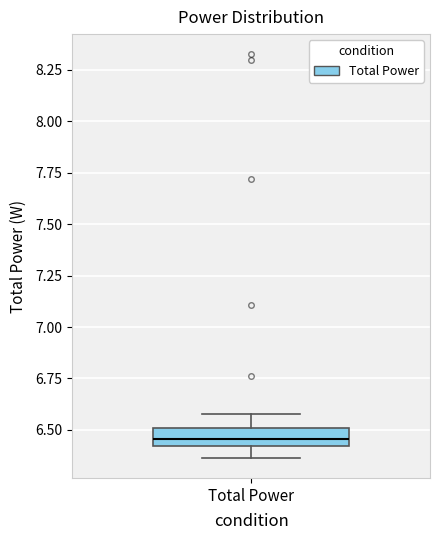

Read this box plot against the y-axis: the position of the median line, the range covered by the box, and the ends of both whiskers. The values are not printed on the chart, so give them approximately, as read against the axis.

median 6.45, box 6.40 to 6.50, whiskers 6.35 to 6.60